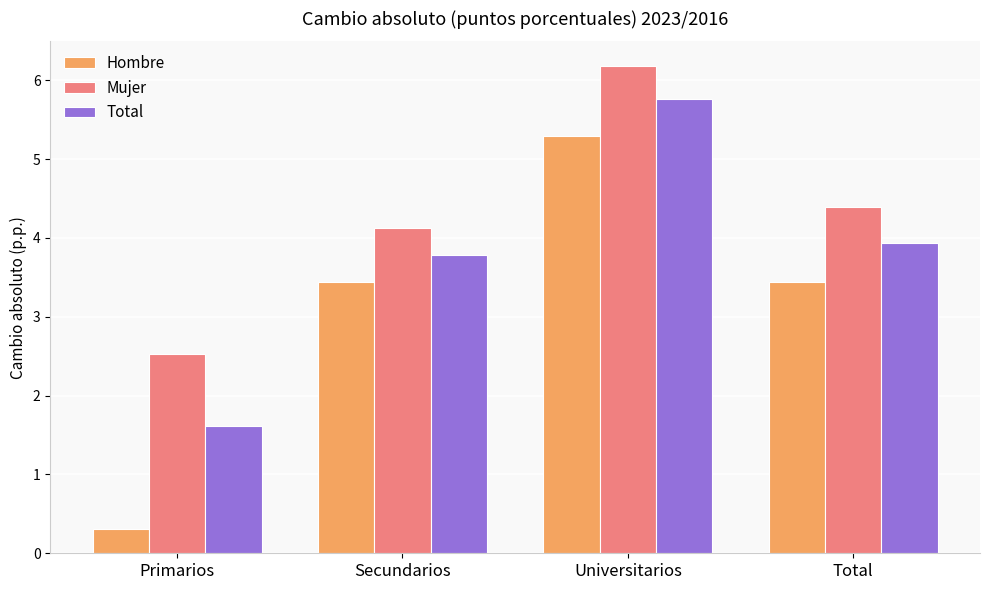

At which category is the sum across all series the highest?

Universitarios